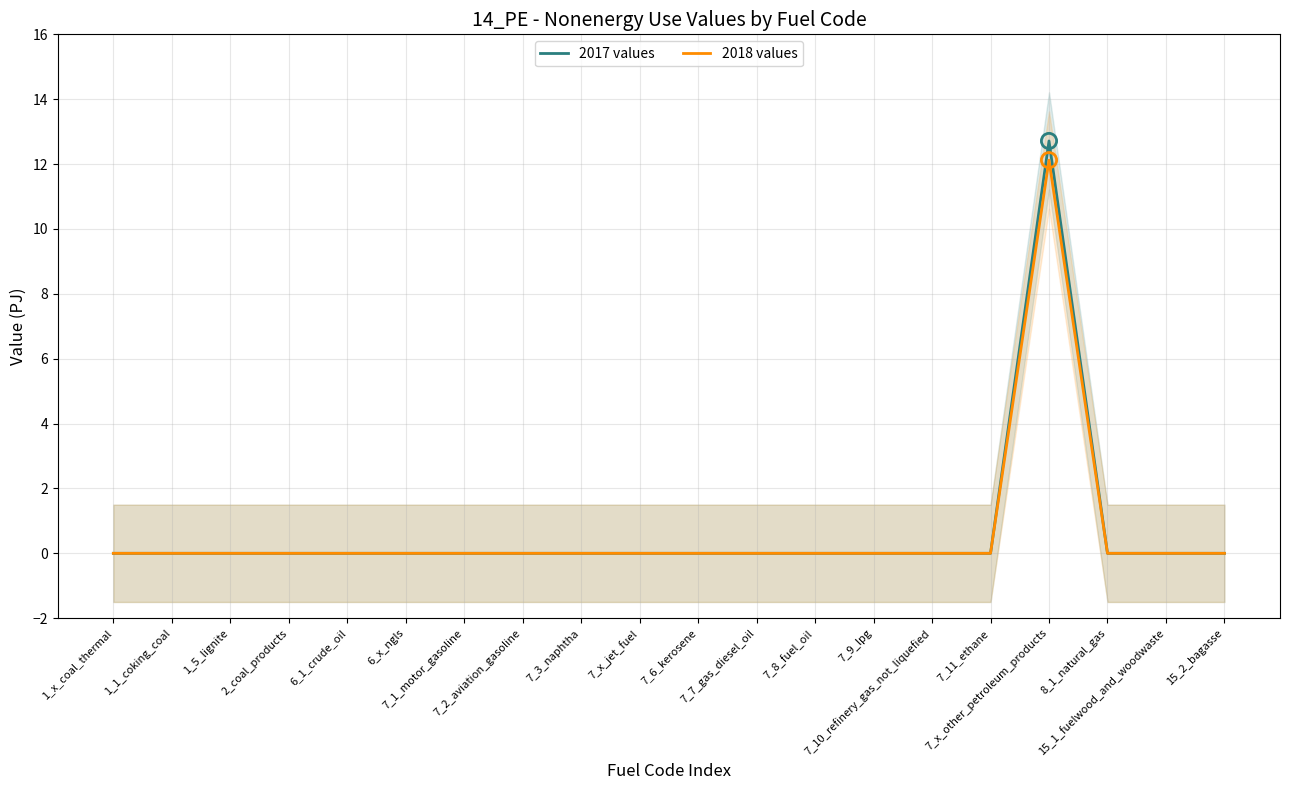

Which series contains the highest Y value?

2017 values